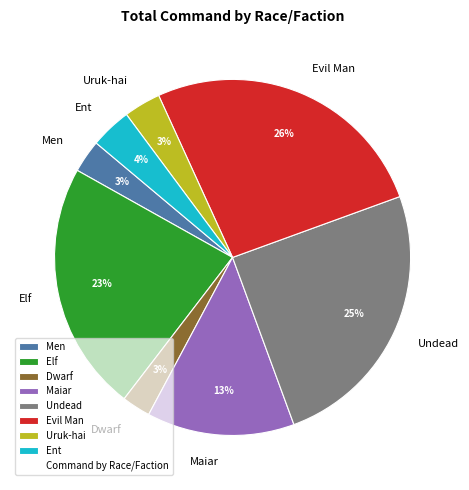

True or false: Elf accounts for 29% of the total.

False